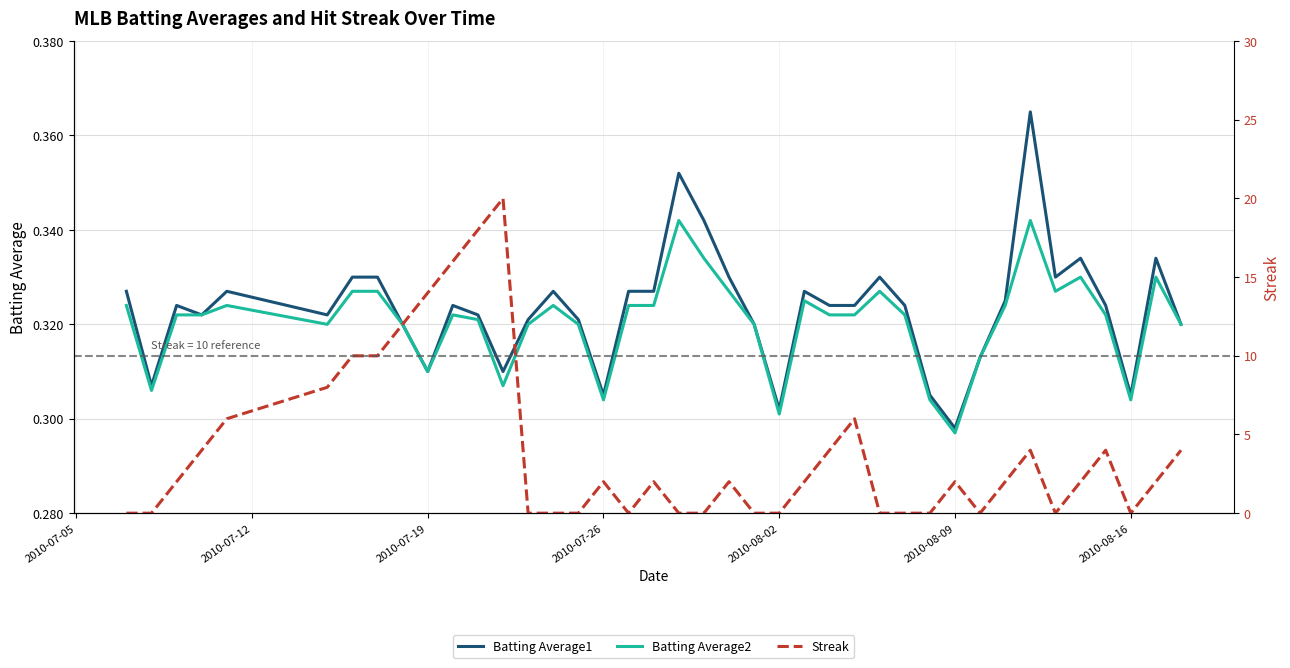

In Batting Average1, how many points are lower than both neighbors (excluding endpoints)?

10